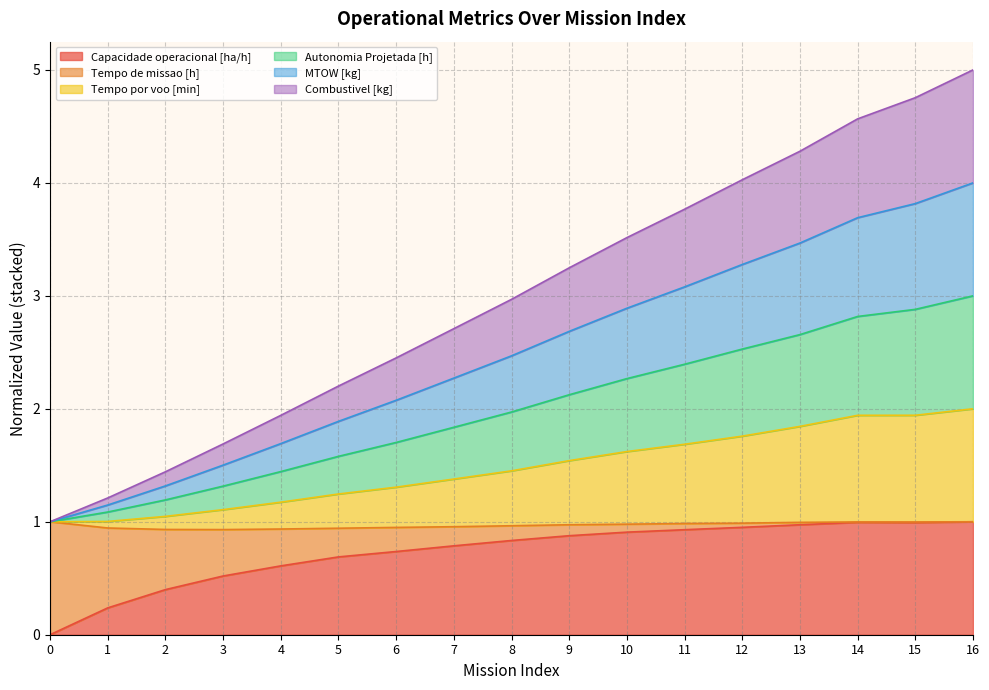

Where is the first local maximum for Capacidade operacional [ha/h]?

14